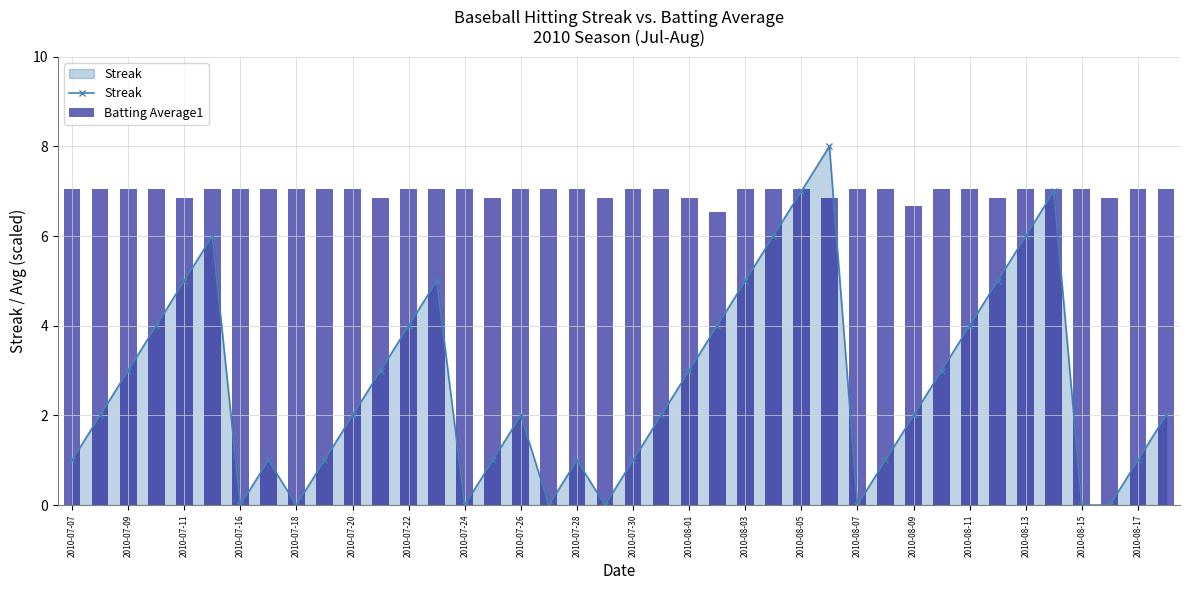

At which label does Streak reach its peak?

27